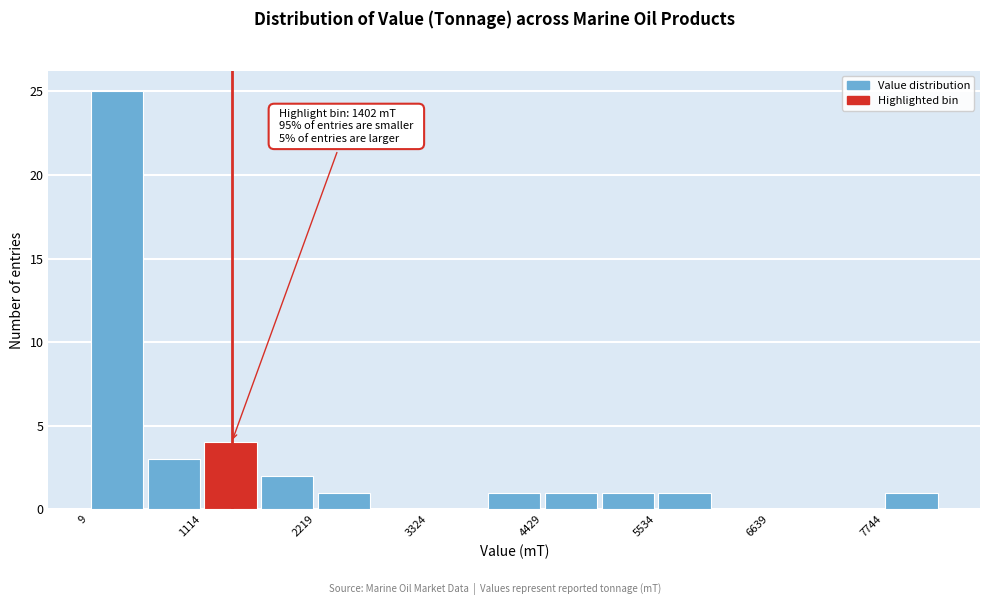

Read against the x-axis, roughly where is the centre of the tallest bar?

200